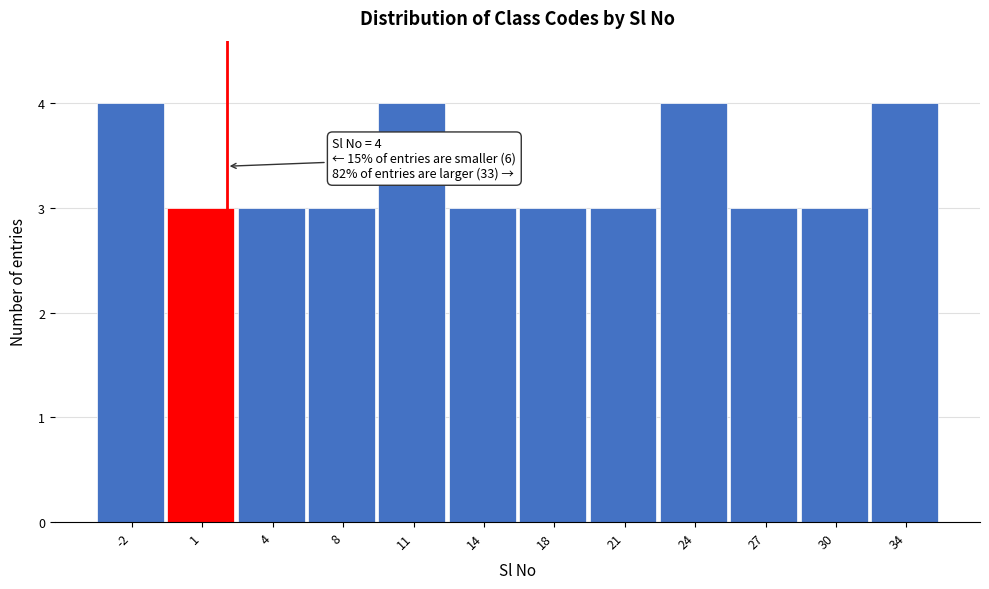

Reading left to right, extract all data points from this chart.

4	3	3	3	4	3	3	3	4	3	3	4